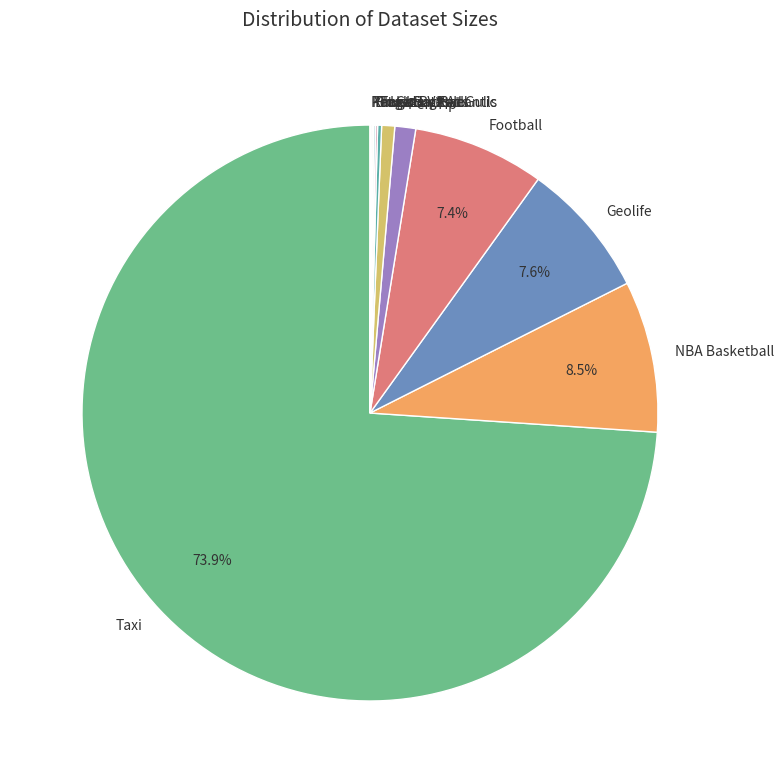

Between Taxi and NBA Basketball, which is larger?

Taxi